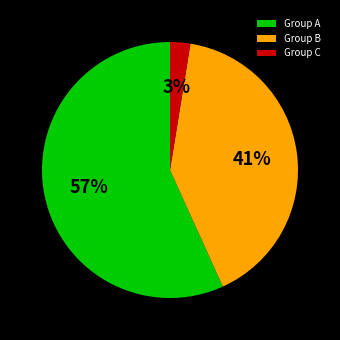

Combined, do Group A and Group B account for over 50%?

Yes